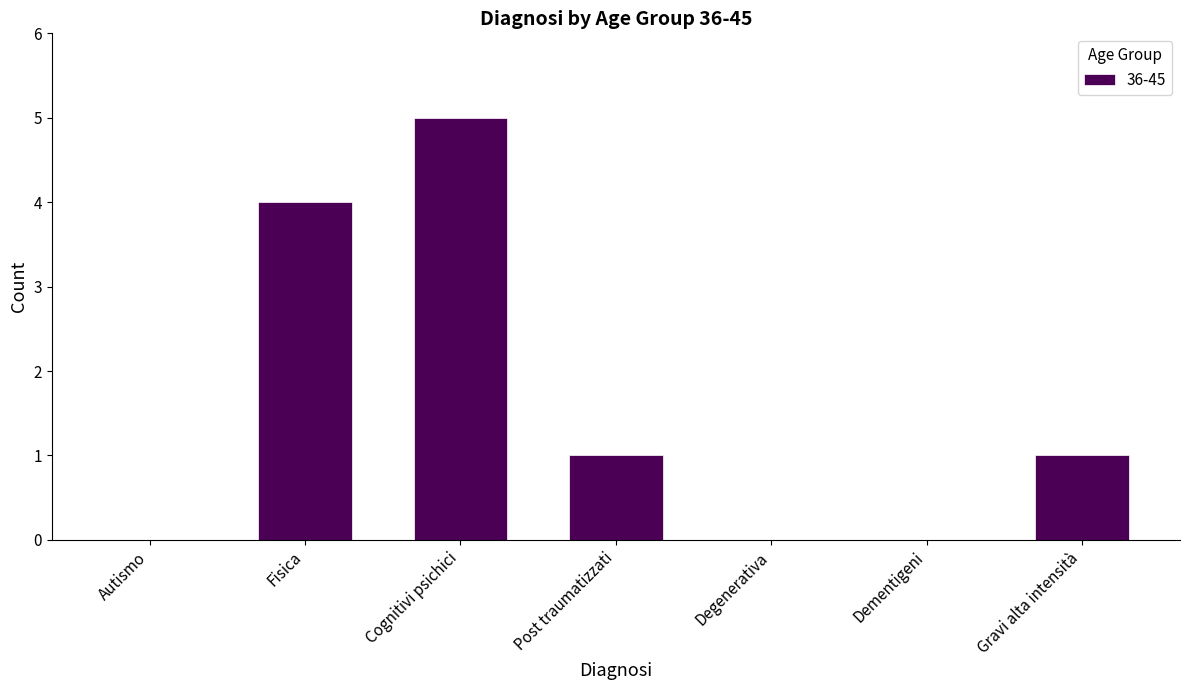

Count the number of data series in this chart.

1